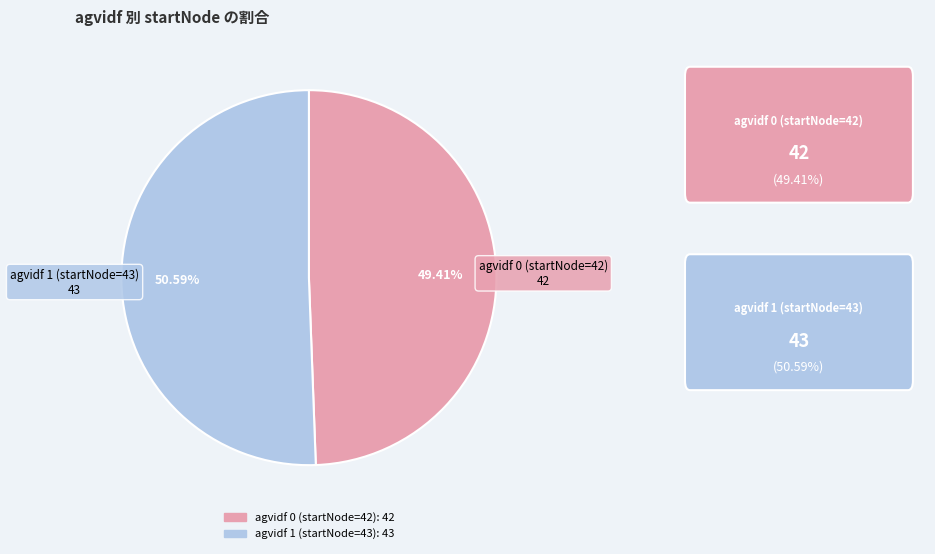

Is there any slice that represents more than half of the pie?

Yes